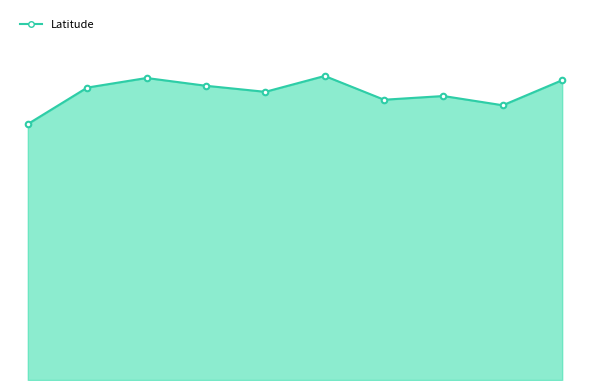

Rank the categories by value from lowest to highest.

ADAK-AK.GOV, THORNEBAY-AK.GOV, PETERSBURGAK.GOV, PILOTPOINTAK.GOV, GUSTAVUS-AK.GOV, ALEKNAGIKAK.GOV, CITYOFHOMER-AK.GOV, WHITTIERALASKA.GOV, ANCHORAGEAK.GOV, HOUSTON-AK.GOV